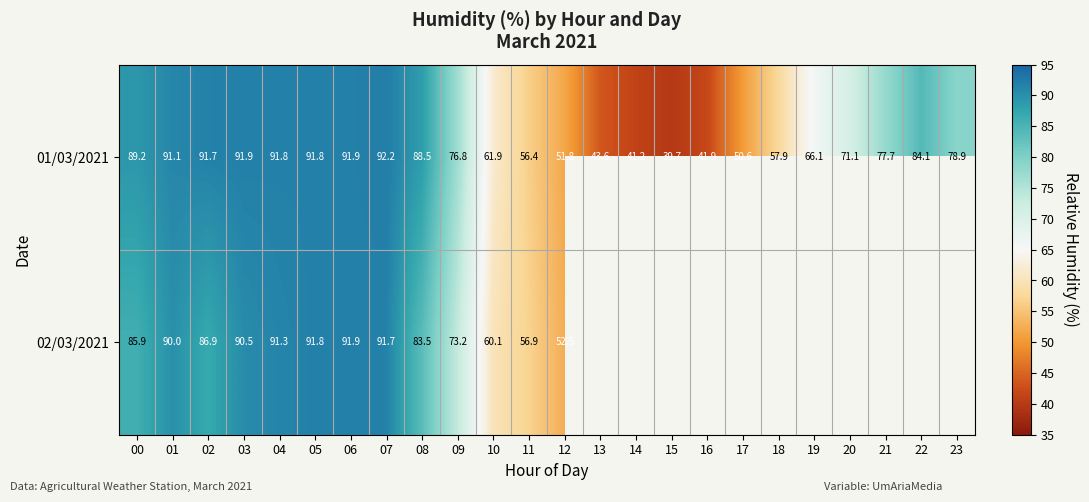

Is it true that 01/03/2021 equals 16.8 at 13?

False